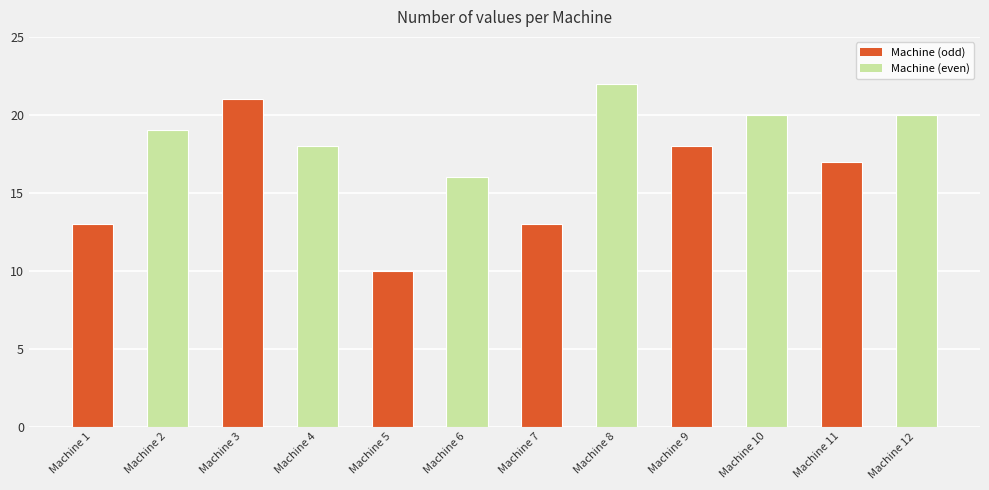

What is the difference between the maximum and second lowest values?

9